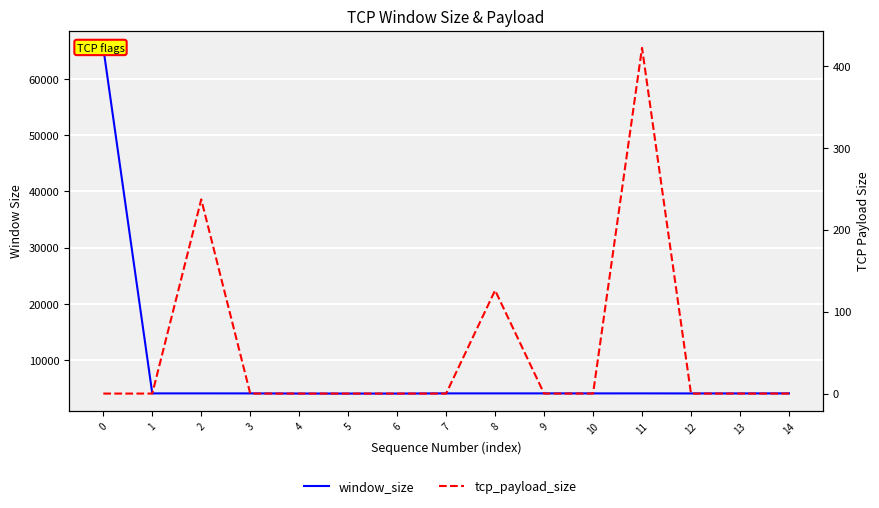

Reading right to left, what are all the values shown in this chart?

window_size: 14=4096	13=4087	12=4088	11=4096	10=4095	9=4095	8=4096	7=4096	6=4064	5=4064	4=4070	3=4094	2=4096	1=4096	0=65535
tcp_payload_size: 14=0	13=0	12=0	11=422	10=0	9=0	8=126	7=0	6=0	5=0	4=0	3=0	2=237	1=0	0=0